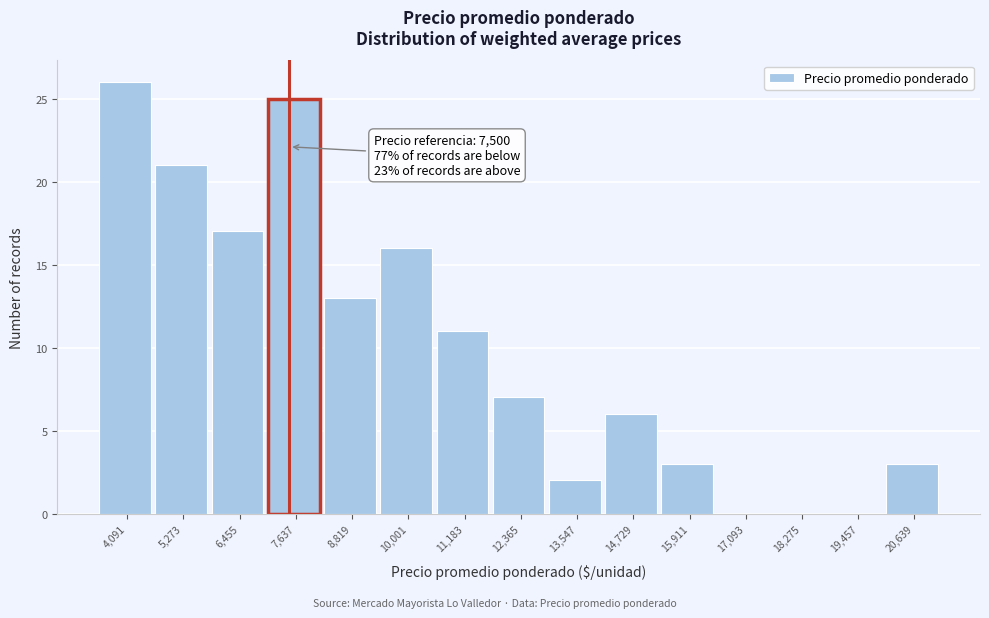

Which range on the x-axis has the tallest bar?

3600 to 4600